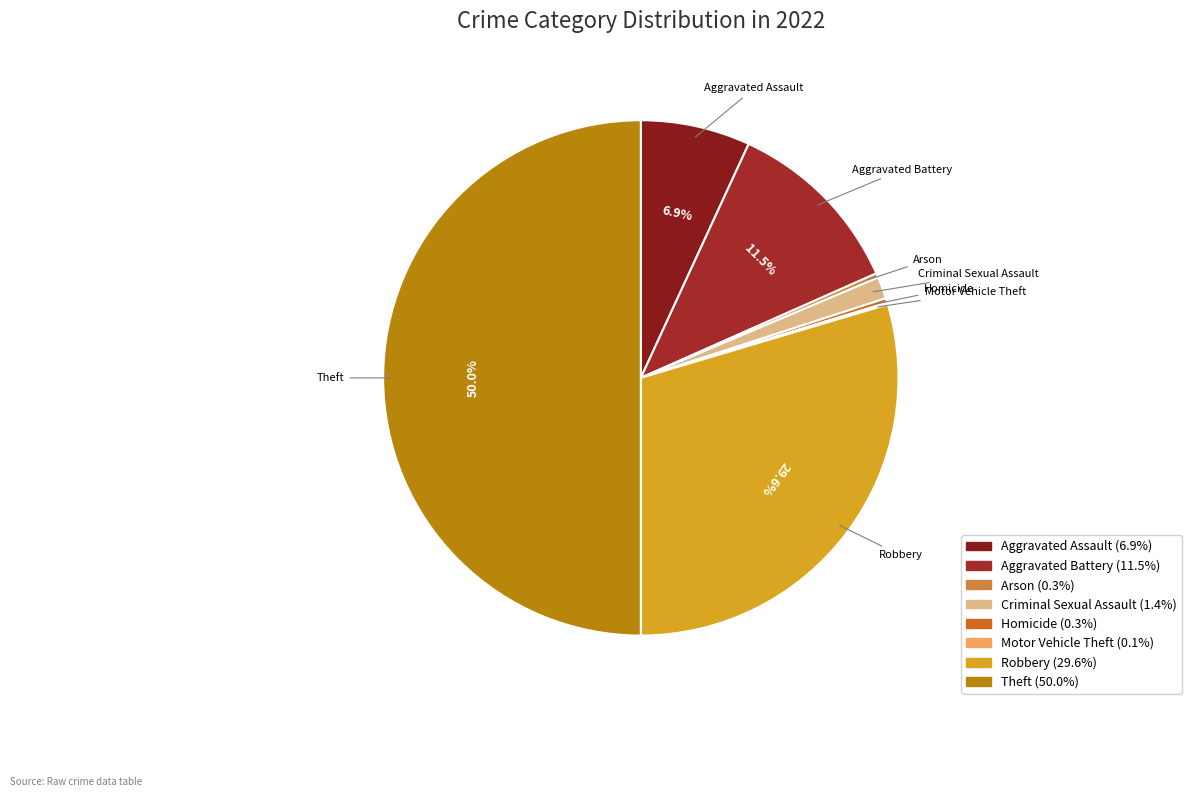

To the nearest percent, what percentage of the pie is Criminal Sexual Assault?

1%